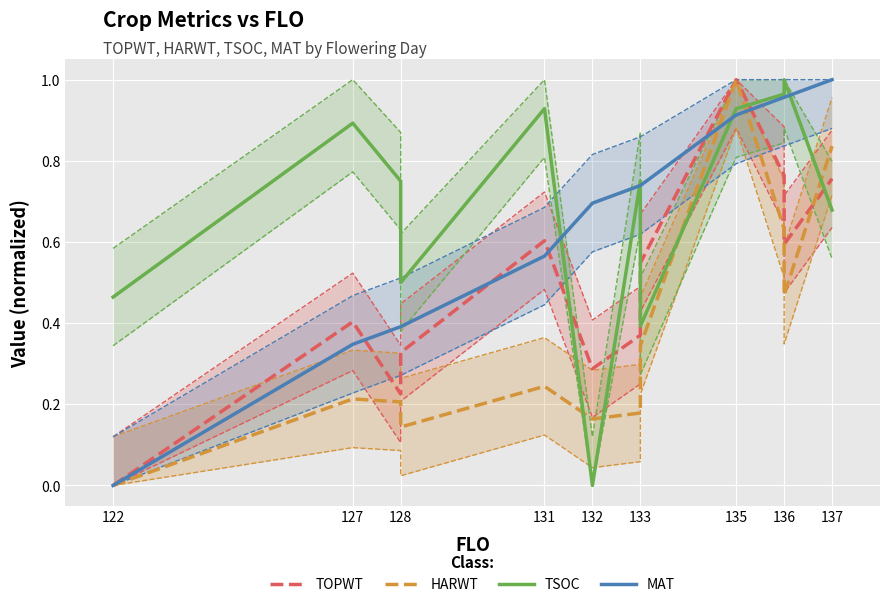

What position from the left is 131?

4